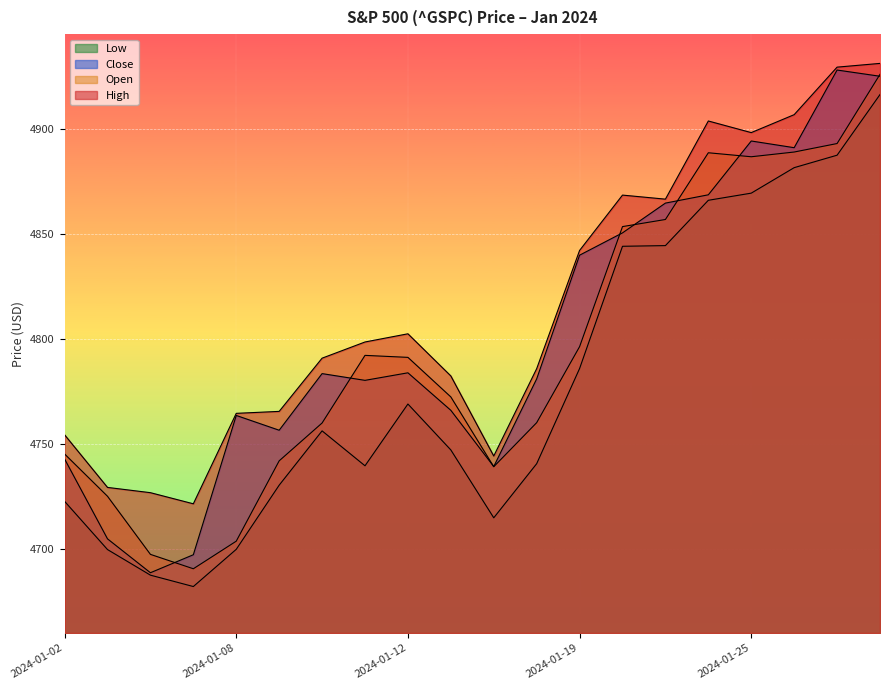

List the series in order of their peak value, highest first.

High, Close, Open, Low